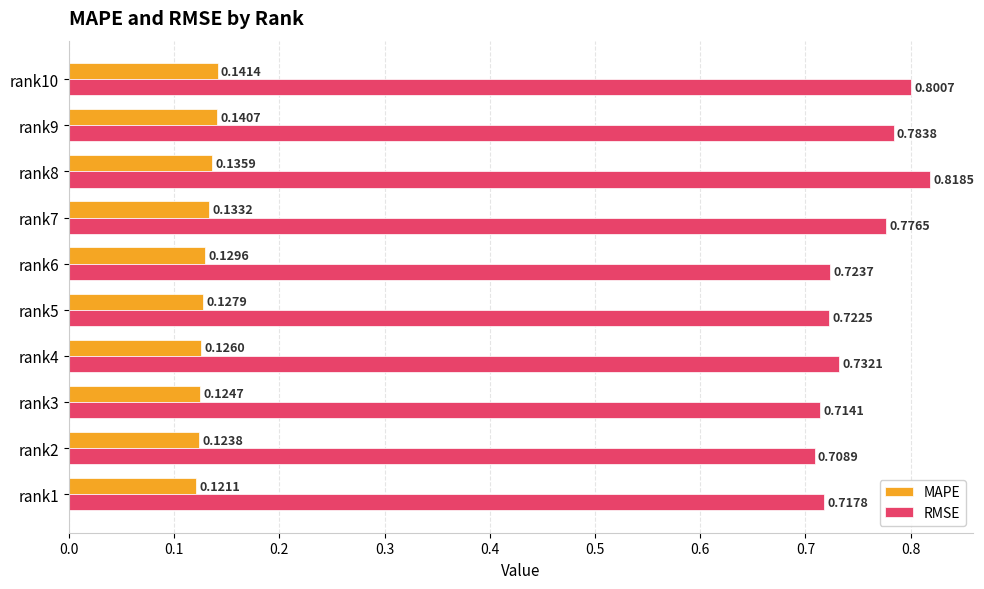

What is the total value across all series at rank9?

0.9